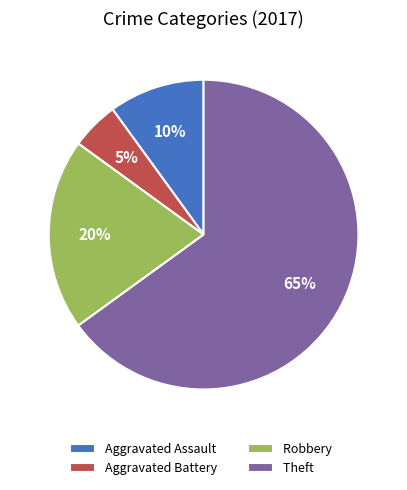

Rank the categories by value from highest to lowest.

Theft, Robbery, Aggravated Assault, Aggravated Battery